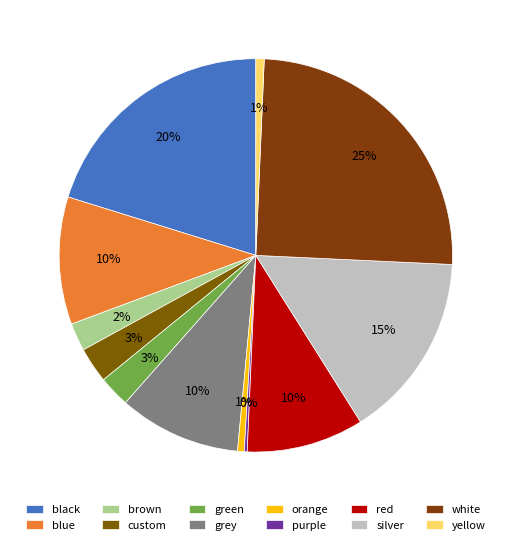

Is it true that red is 1% of the pie?

False